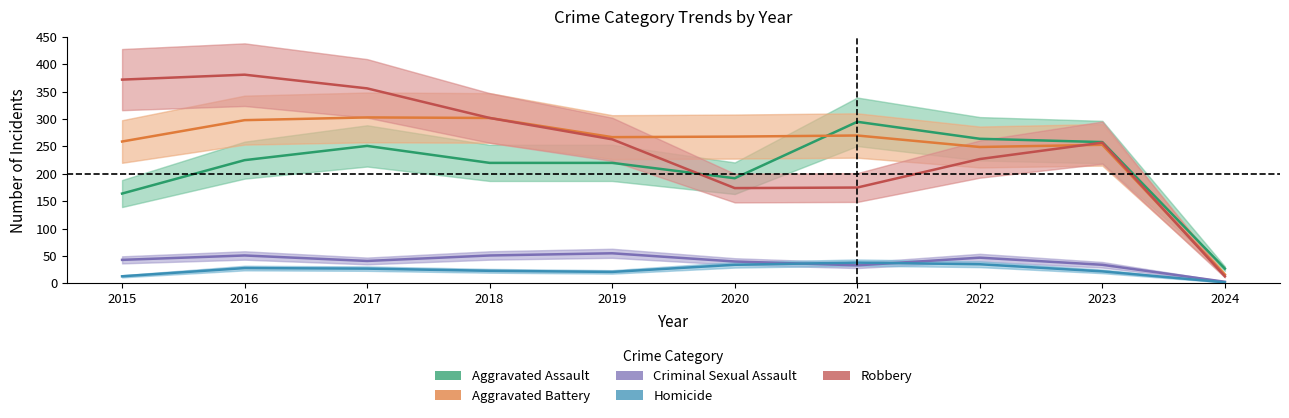

At which category does Homicide reach its first local valley?

2019